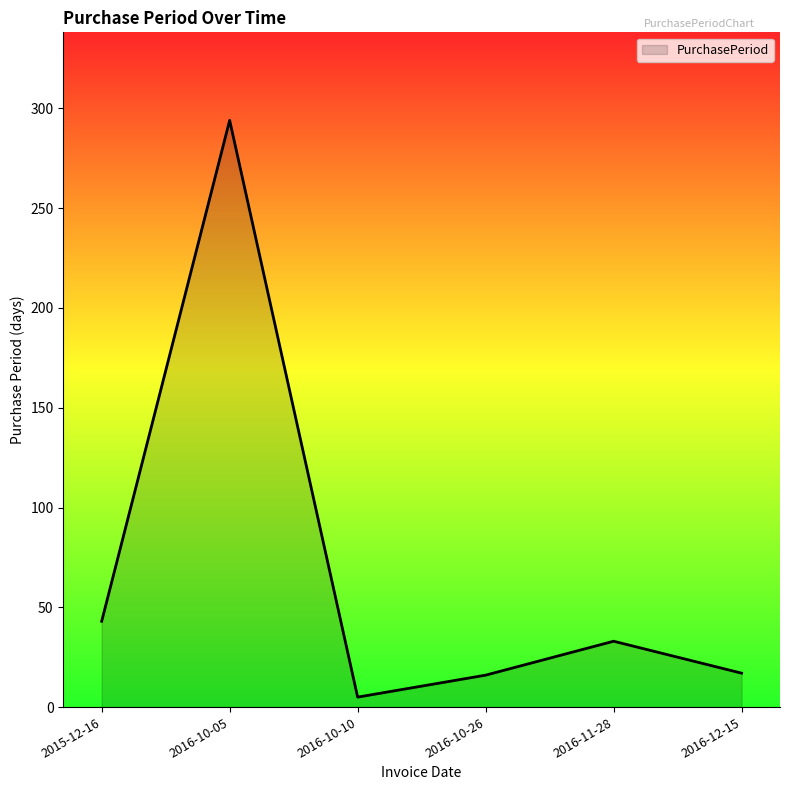

At which category does the data reach its first local valley?

2016-10-10